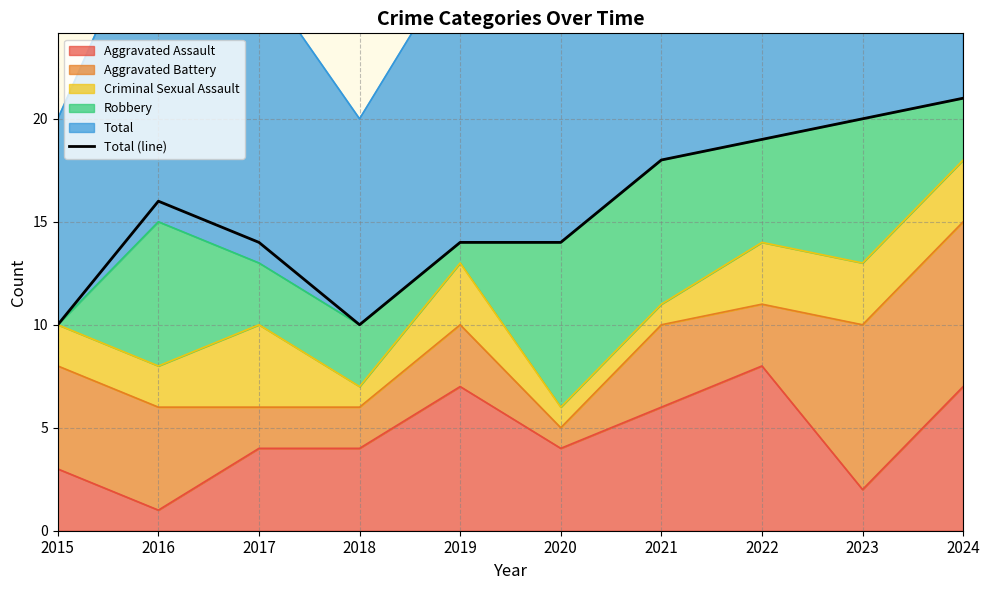

Rank the categories by value from lowest to highest.

2015, 2018, 2017, 2019, 2020, 2016, 2021, 2022, 2023, 2024